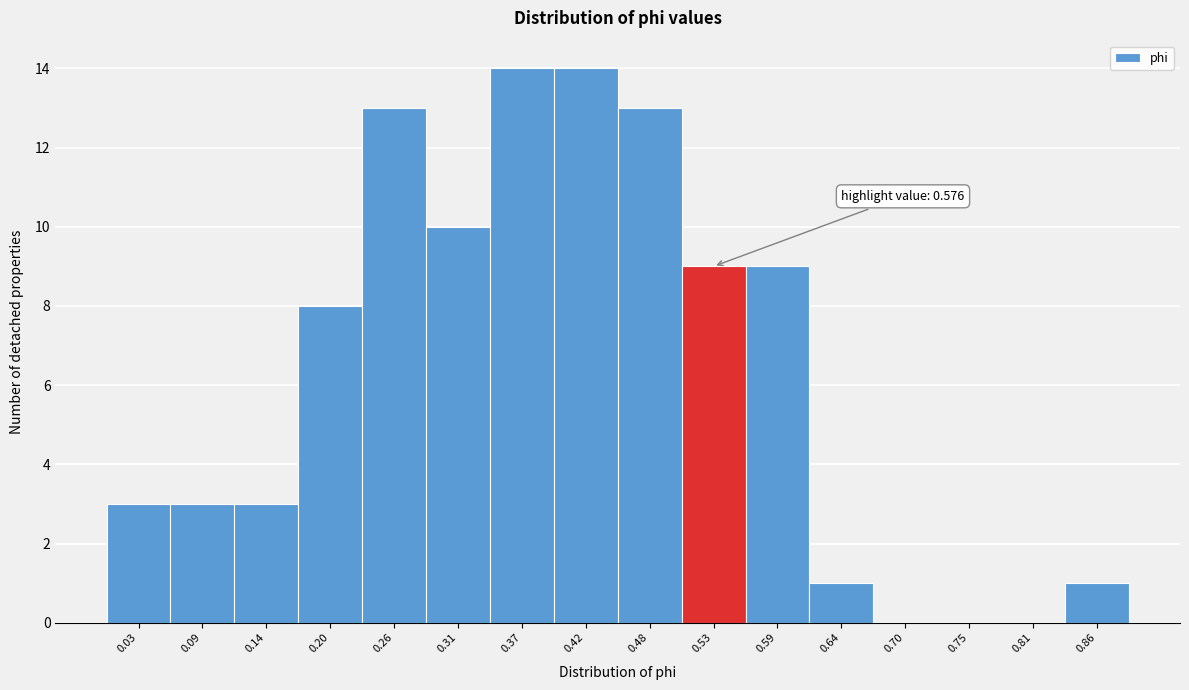

Reading left to right, list all the values displayed in this chart.

0.03=3	0.09=3	0.14=3	0.20=8	0.26=13	0.31=10	0.37=14	0.42=14	0.48=13	0.53=9	0.59=9	0.64=1	0.70=0	0.75=0	0.81=0	0.86=1